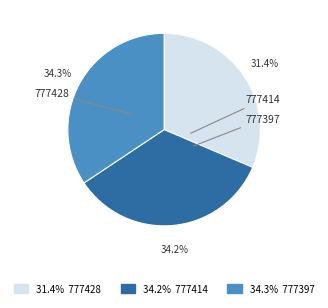

Which has a higher value, 34.2% 777414 or 31.4% 777428?

34.2% 777414